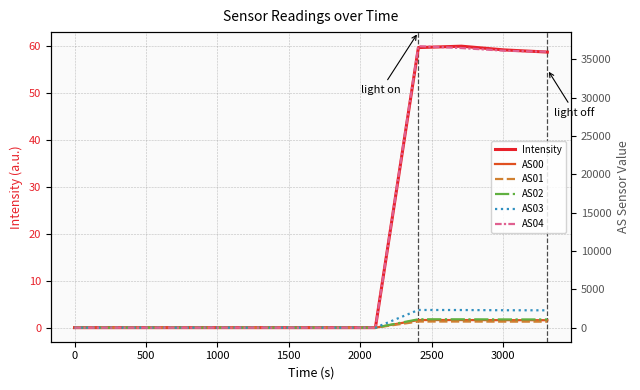

What are all the series names shown in the legend?

Intensity, AS00, AS01, AS02, AS03, AS04